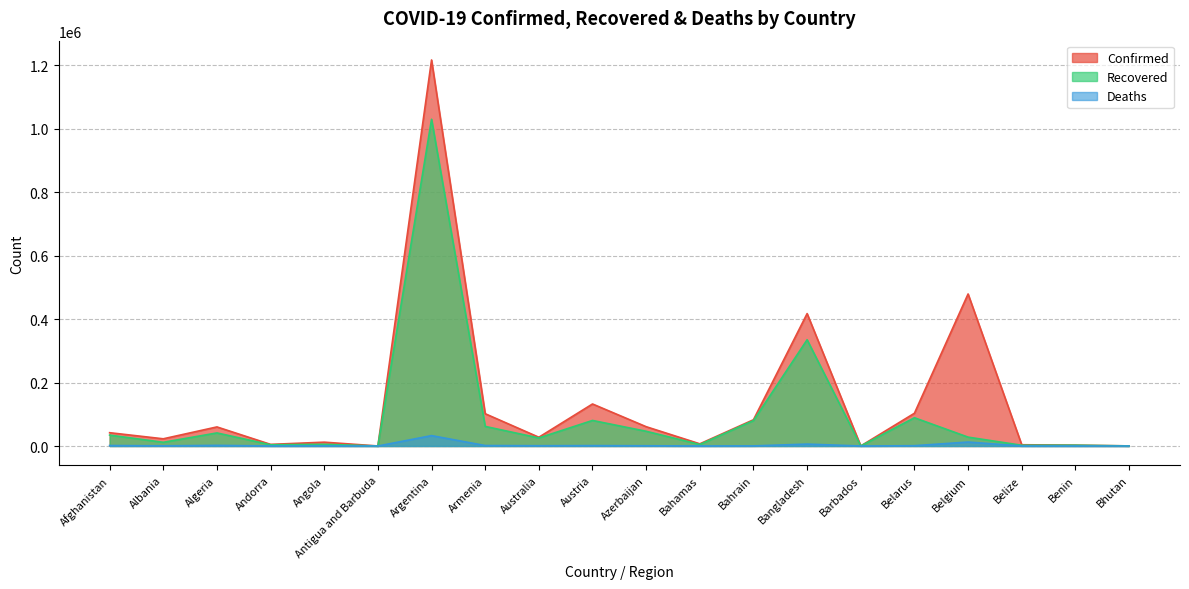

Rank the series by their average value, from highest to lowest.

Confirmed, Recovered, Deaths